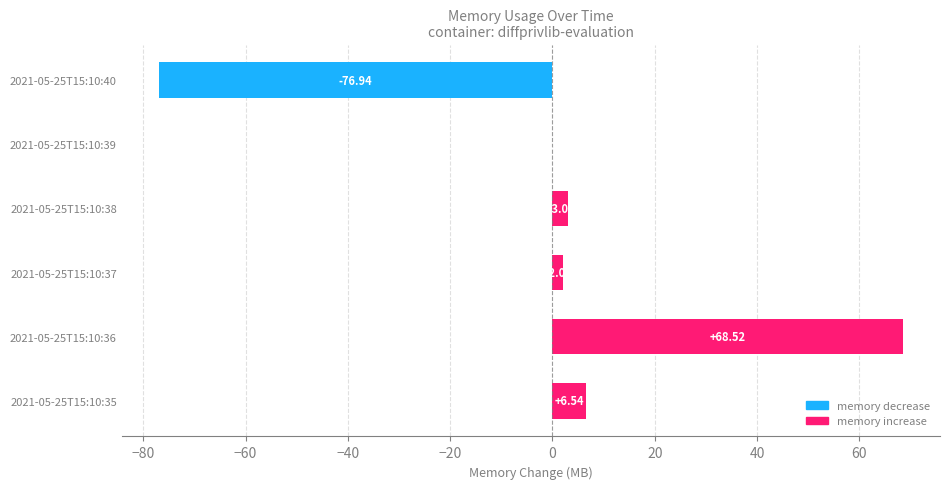

Between 2021-05-25T15:10:35 and 2021-05-25T15:10:37, which is larger?

2021-05-25T15:10:35